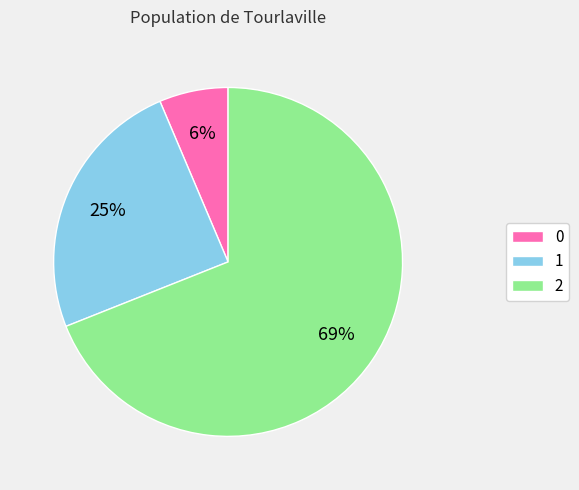

How many segments does this pie chart have?

3